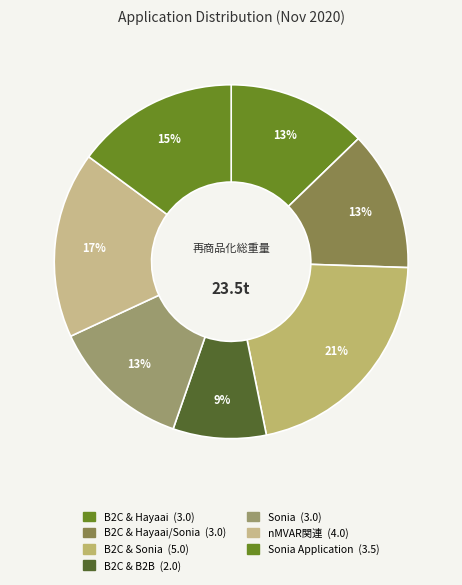

Is there any slice that represents more than half of the pie?

No